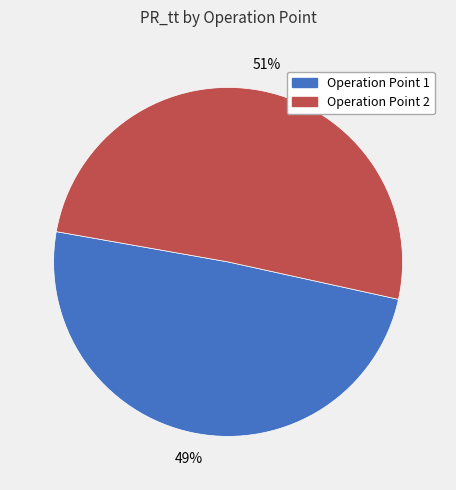

Does any single category account for the majority?

Yes